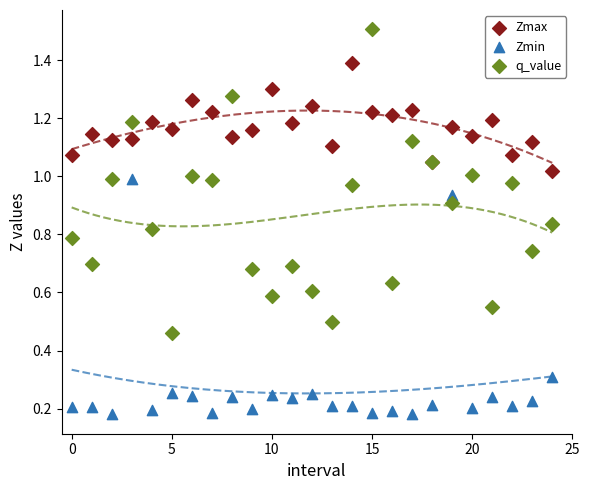

What are all the series names shown in the legend?

Zmax, Zmin, q_value